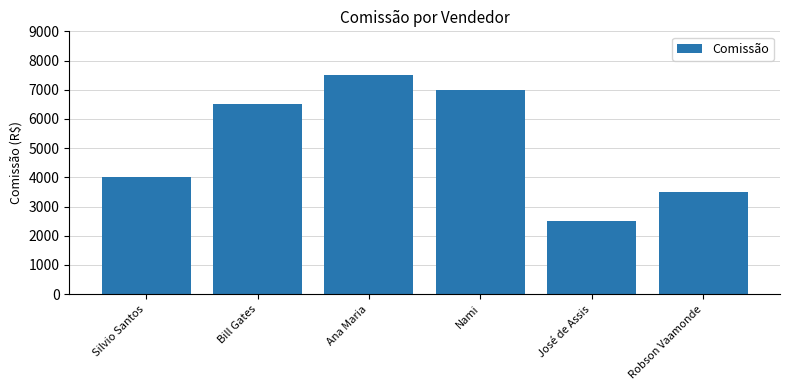

What is the greatest value displayed?

7500